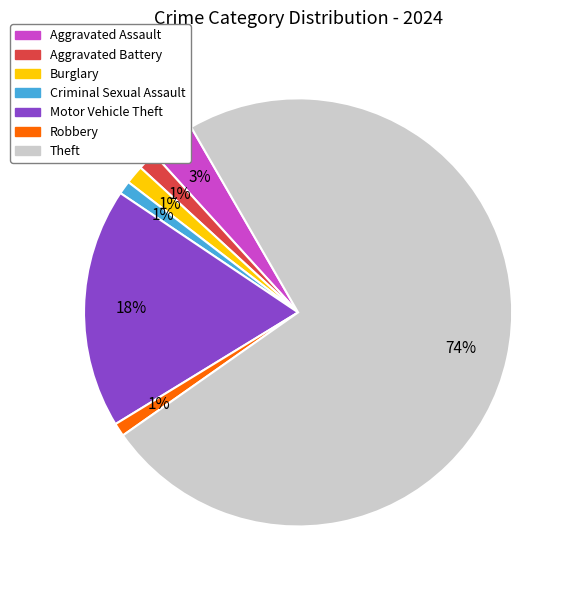

Which has a higher value, Criminal Sexual Assault or Aggravated Assault?

Aggravated Assault